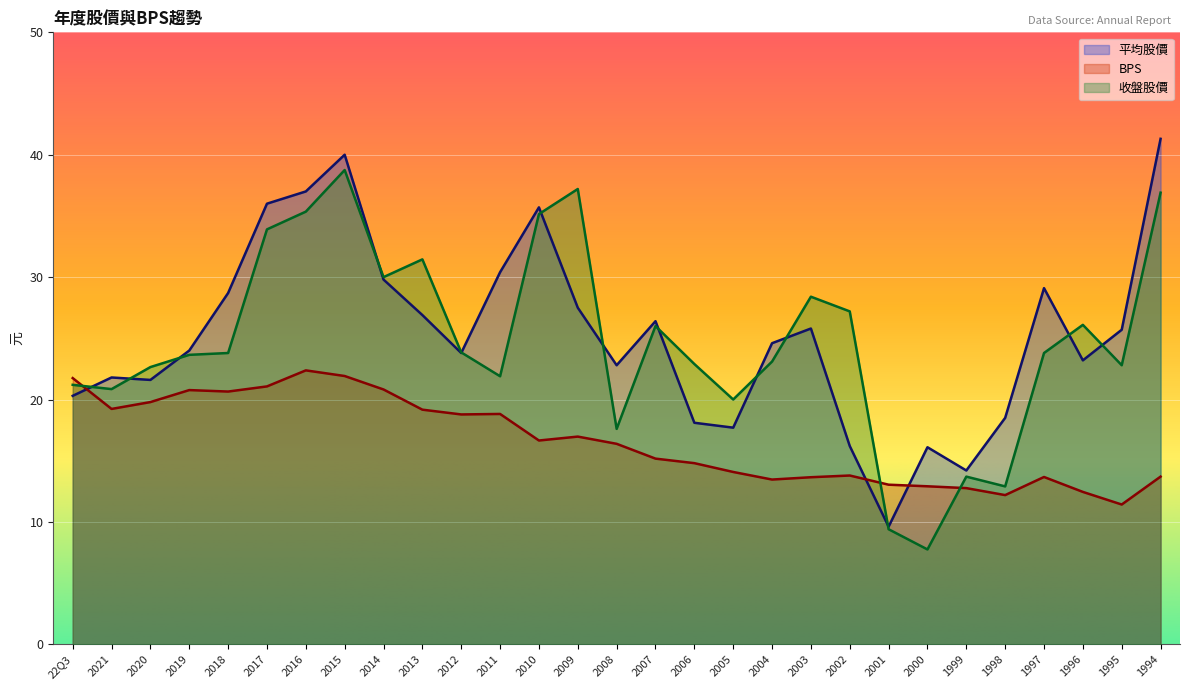

What is the total value across all series at 2011?

71.1